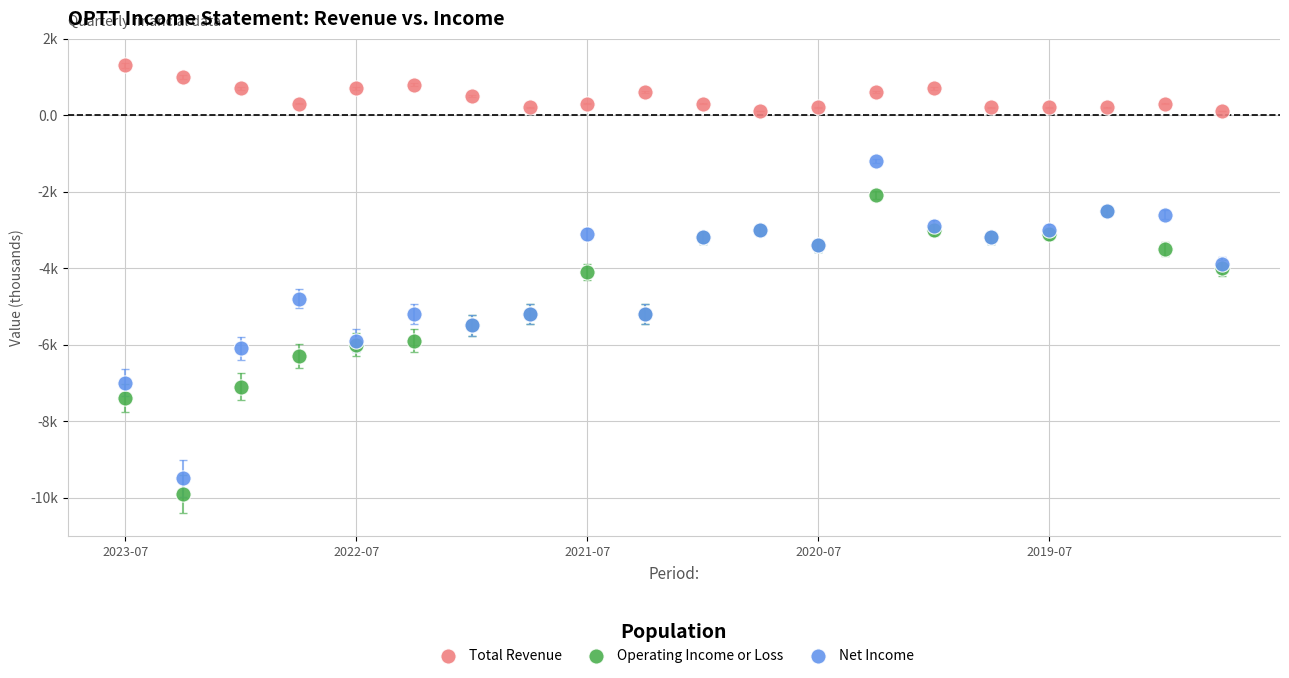

Which series contains the highest Y value?

Total Revenue